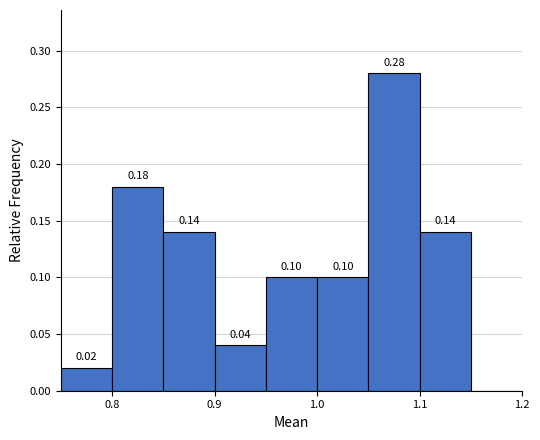

Which range on the x-axis has the tallest bar?

1.05 to 1.10